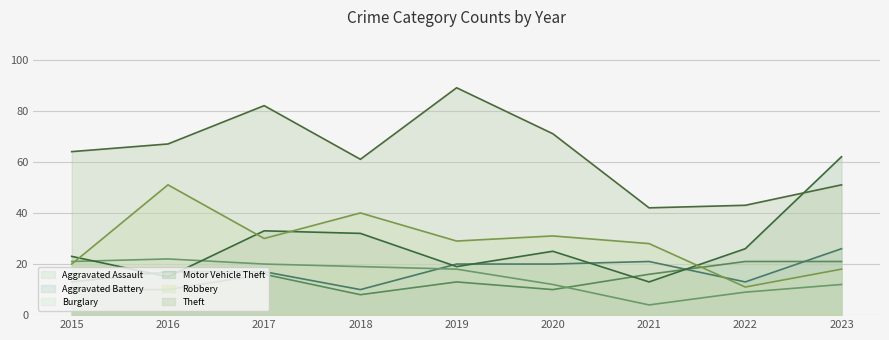

At which category does Burglary reach its first local valley?

2021